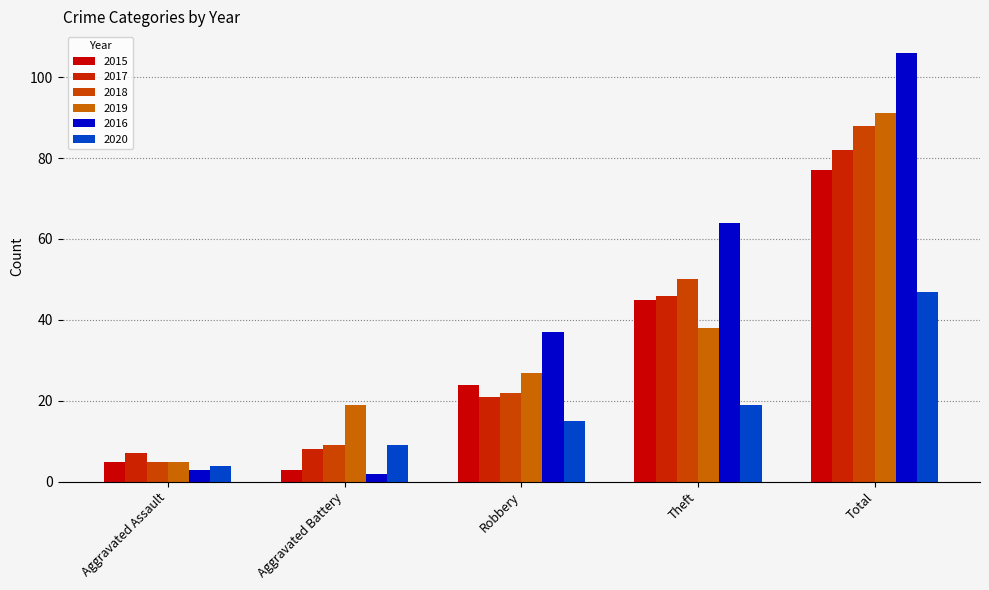

At how many categories does at least one series exceed 52?

2